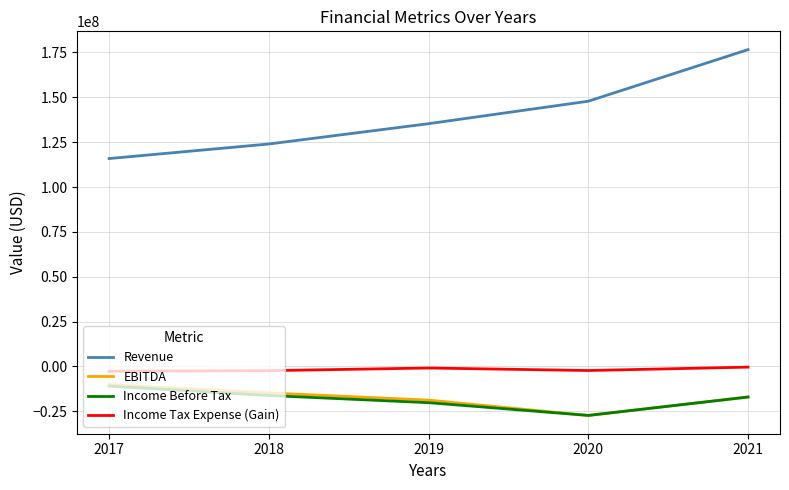

Where does the Income Tax Expense (Gain) series first go above -2275000?

2019